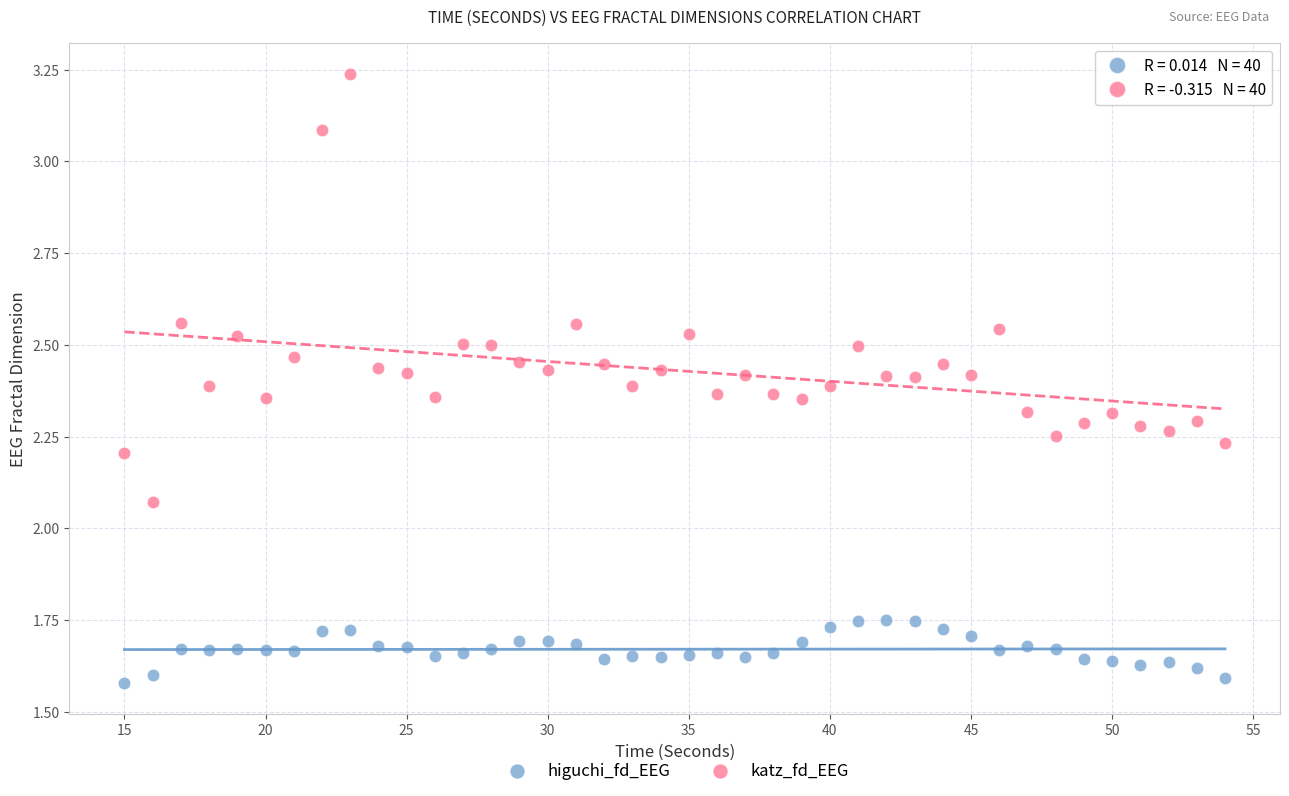

Which series reaches the maximum Y coordinate?

katz_fd_EEG